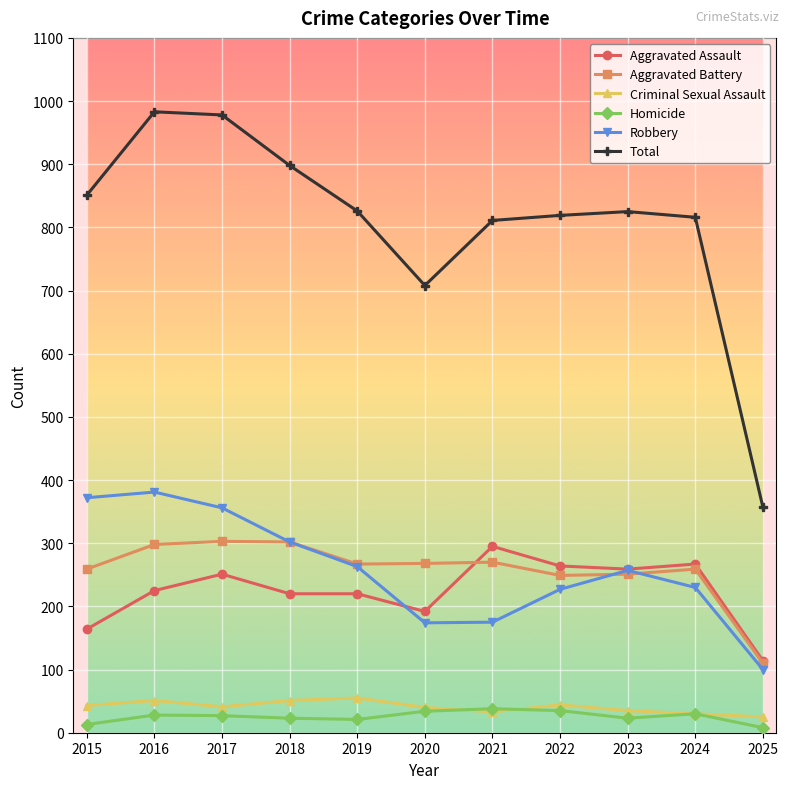

True or false: Homicide has a value of 34 at 2020.

True